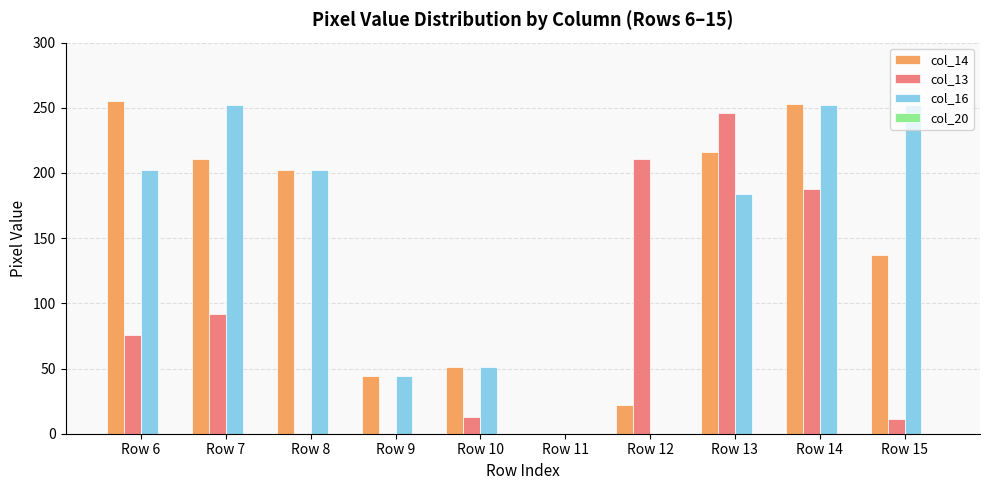

At which category is the sum across all series the highest?

Row 14